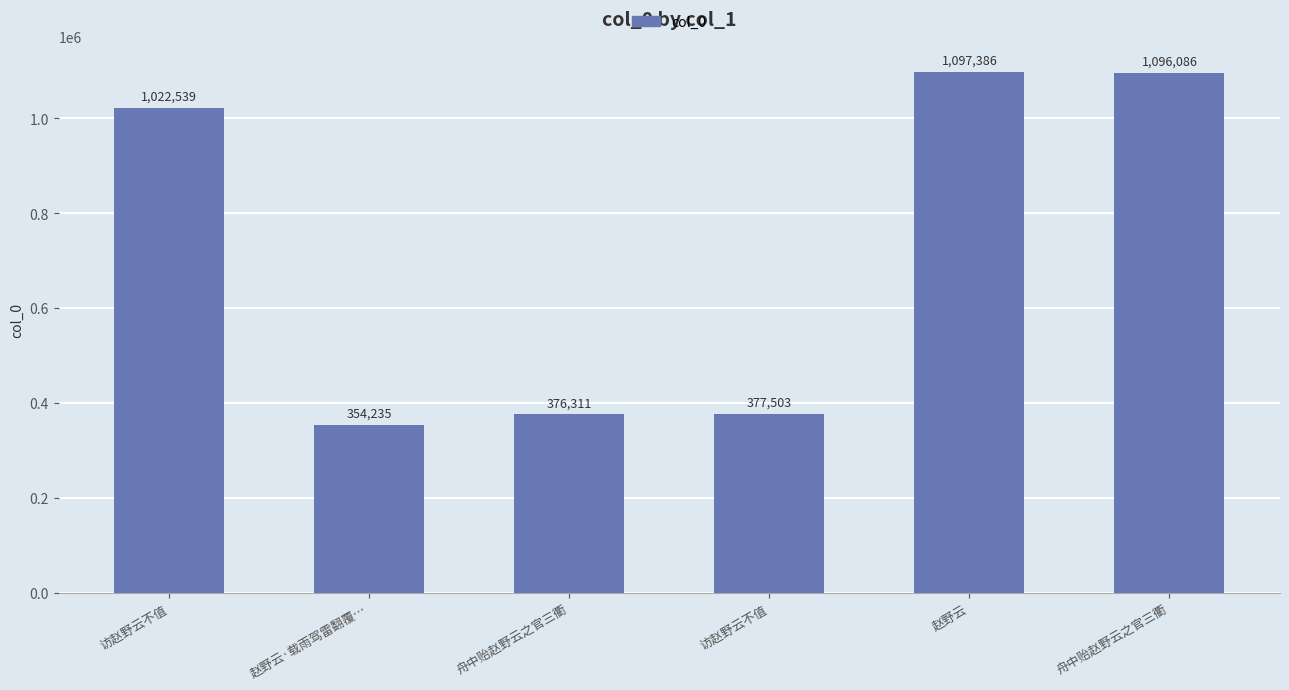

Count the number of data series in this chart.

1